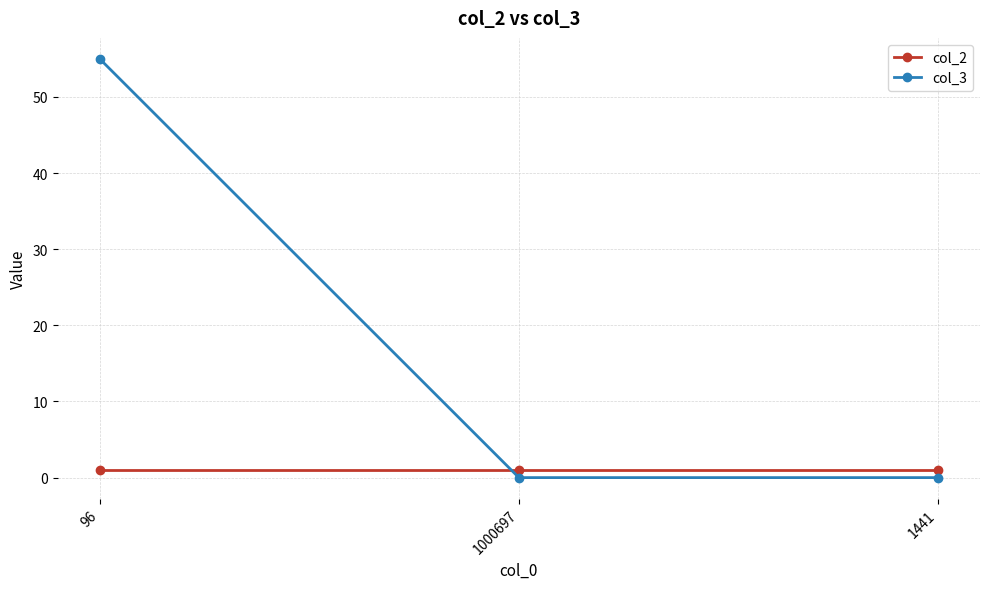

What is the highest value of the col_3 series?

55